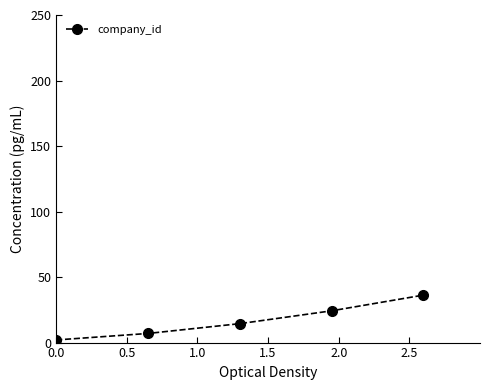

How many lines are shown in the chart?

1